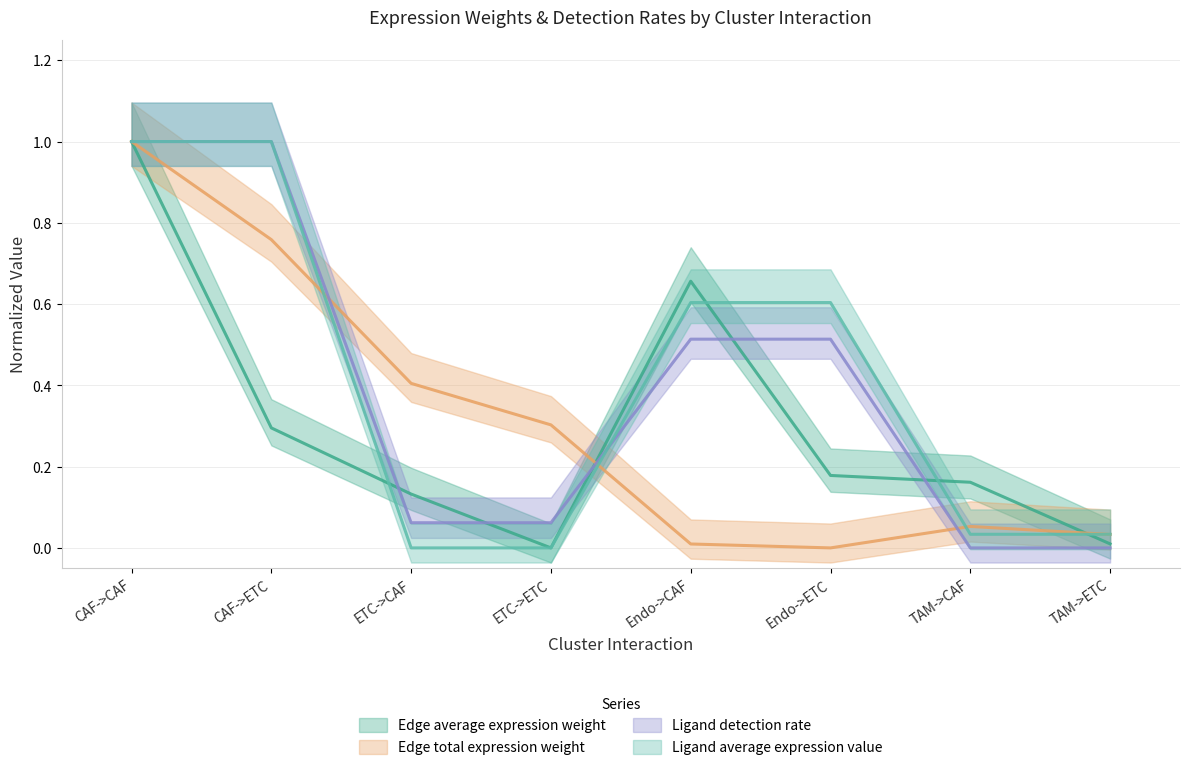

Which category has the highest value in the Ligand detection rate series?

CAF->CAF